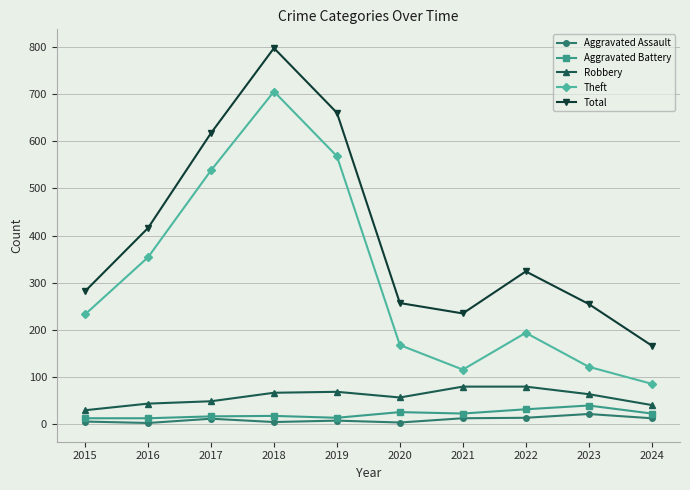

Is the value of Robbery at 2016 greater than the value of Aggravated Battery at 2016?

Yes